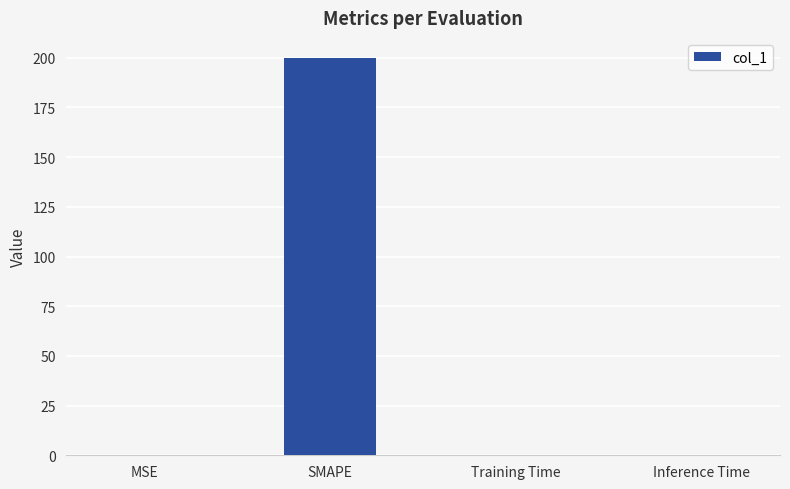

What is the average value?

50.1